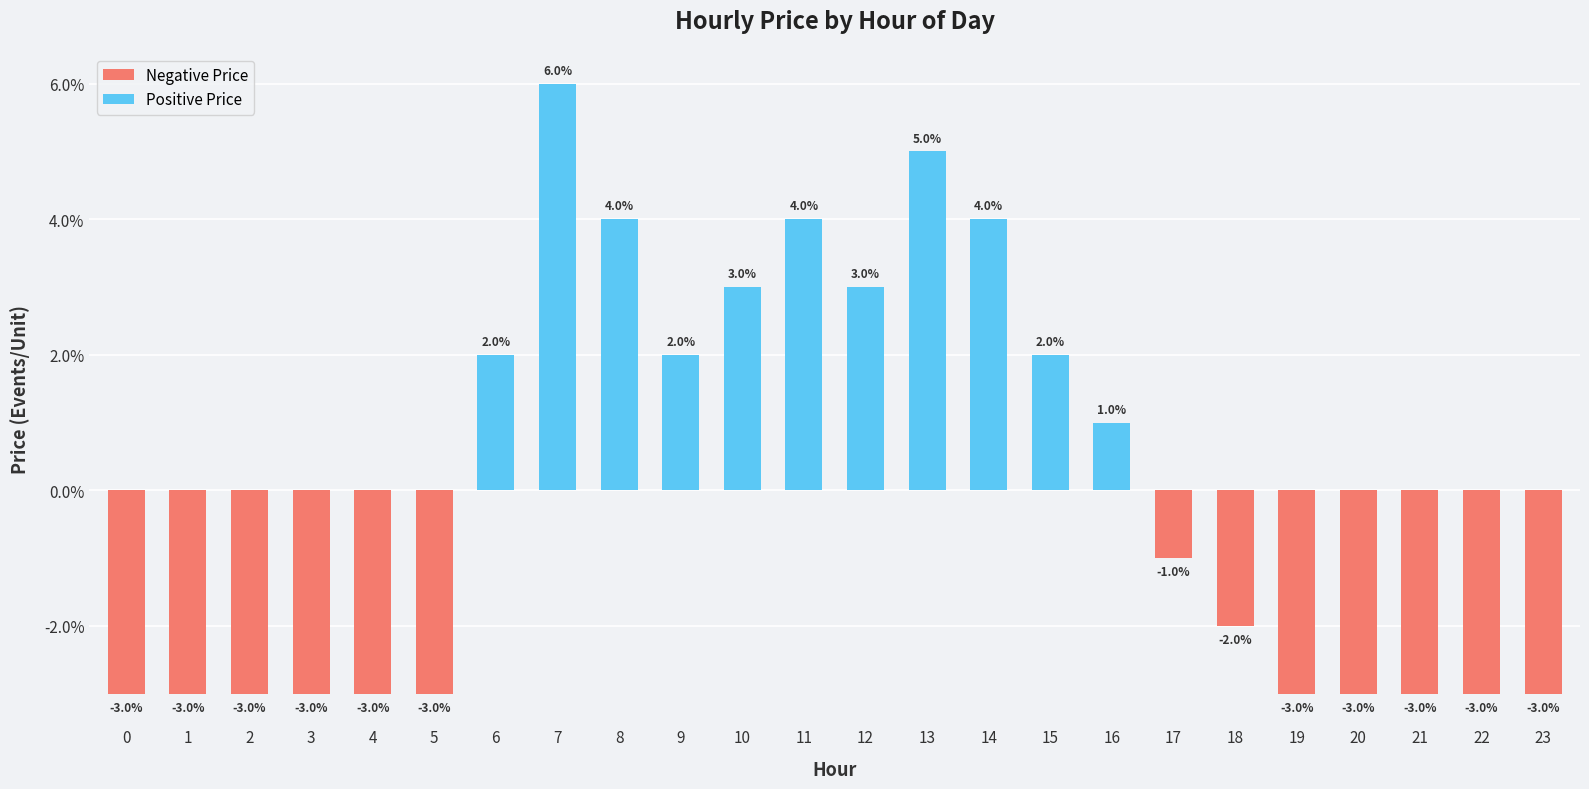

Reading left to right, extract all data points from this chart.

0=-0.0	1=-0.0	2=-0.0	3=-0.0	4=-0.0	5=-0.0	6=0.0	7=0.1	8=0.0	9=0.0	10=0.0	11=0.0	12=0.0	13=0.1	14=0.0	15=0.0	16=0.0	17=-0.0	18=-0.0	19=-0.0	20=-0.0	21=-0.0	22=-0.0	23=-0.0